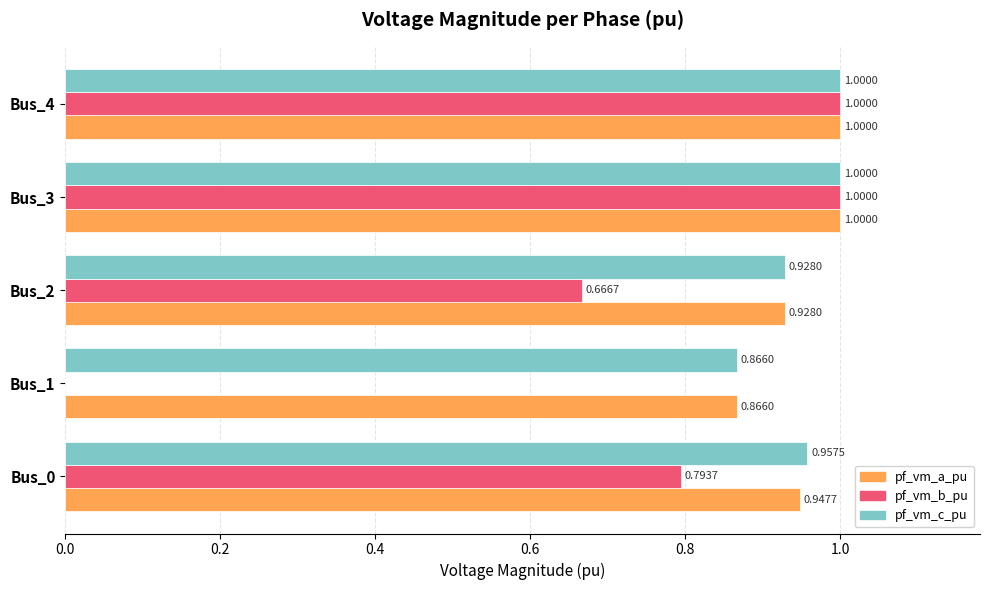

What is the total value across all series at Bus_0?

2.7